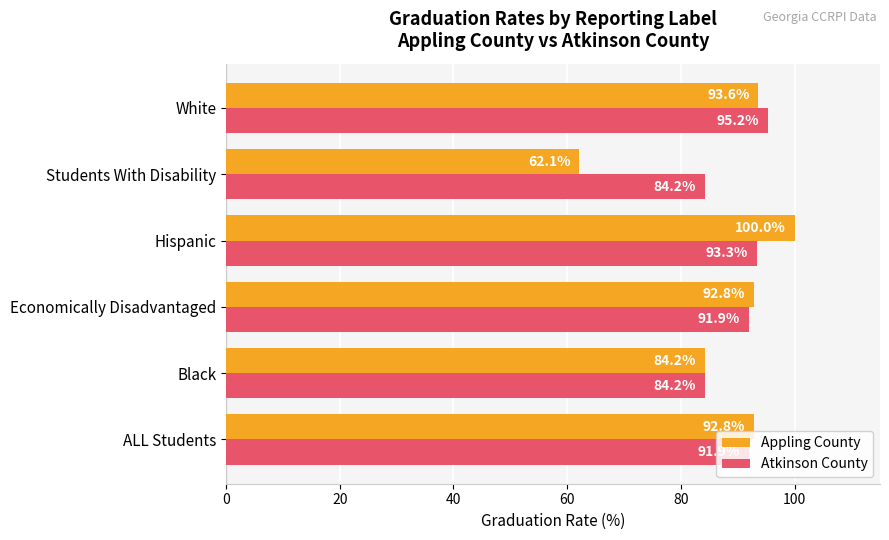

How many categories are shown in the chart?

6